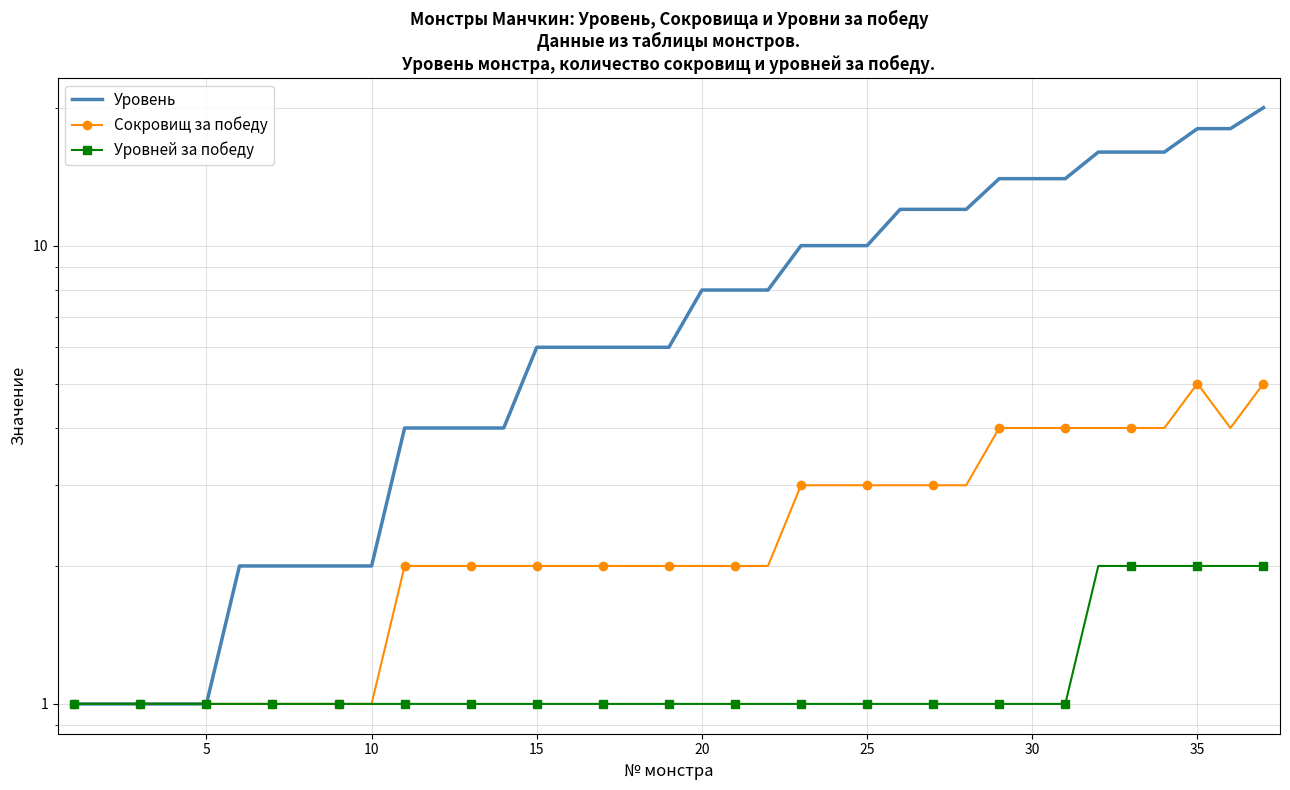

What are all the series names shown in the legend?

Уровень, Сокровищ за победу, Уровней за победу